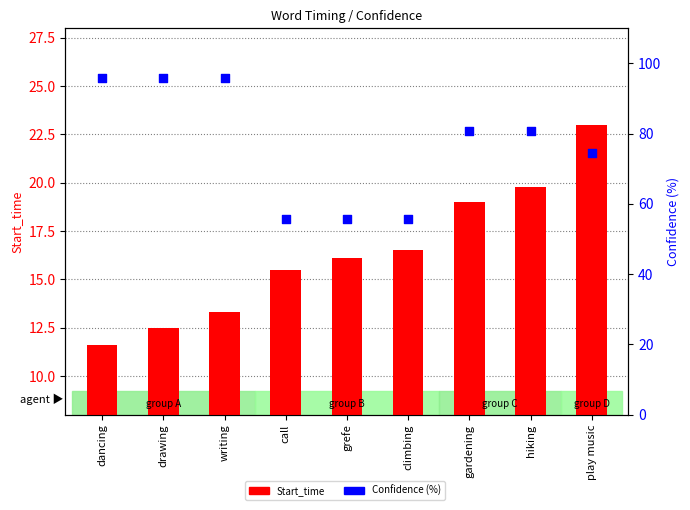

Which series reaches the maximum Y coordinate?

Confidence (%)